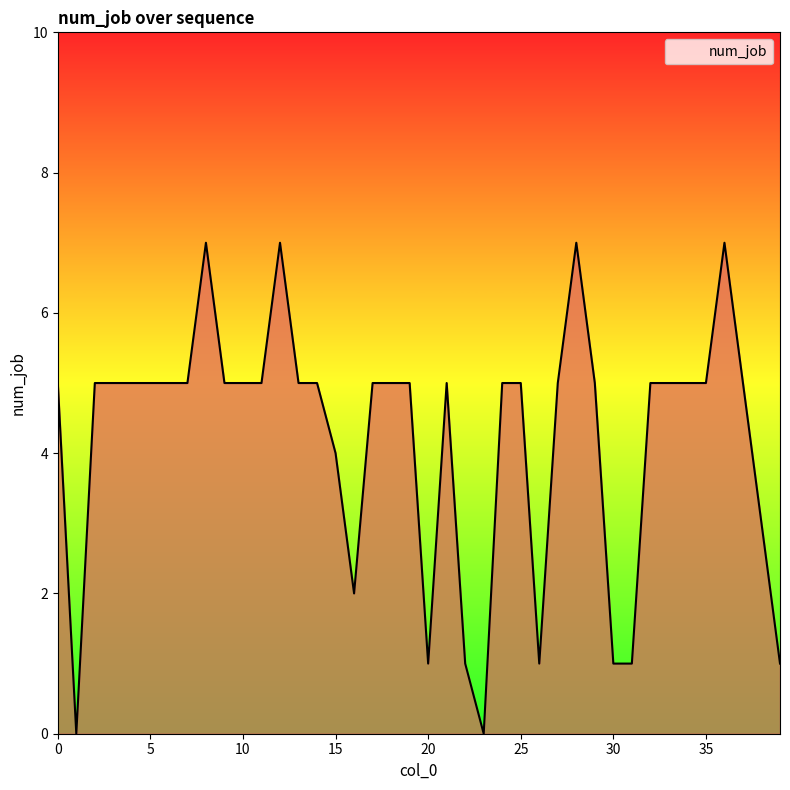

What is the greatest value displayed?

7